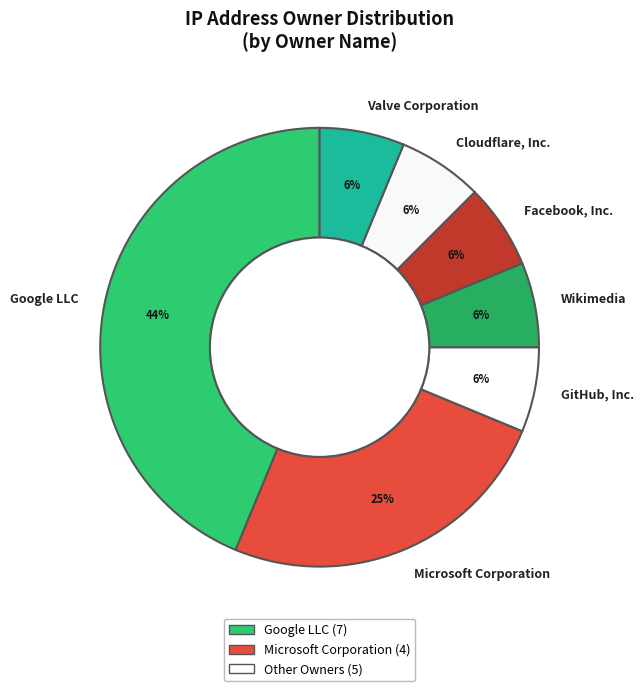

To the nearest percent, what is the combined percentage of Wikimedia and Microsoft Corporation?

31%